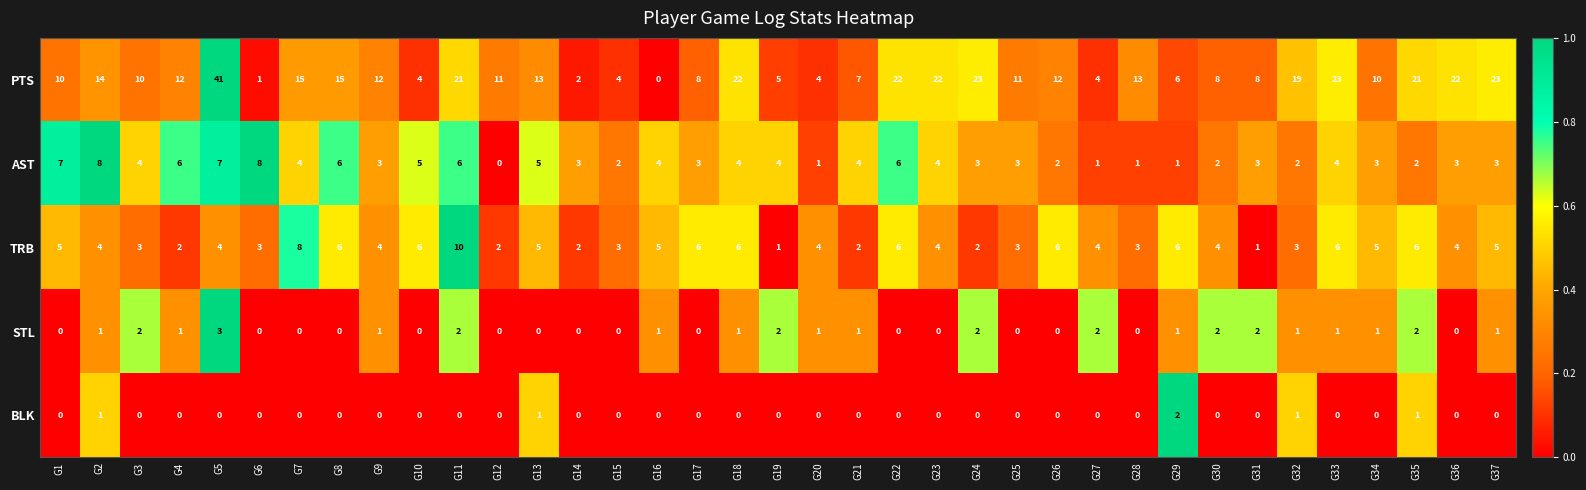

What is the difference between the maximum and minimum values in the STL series?

3